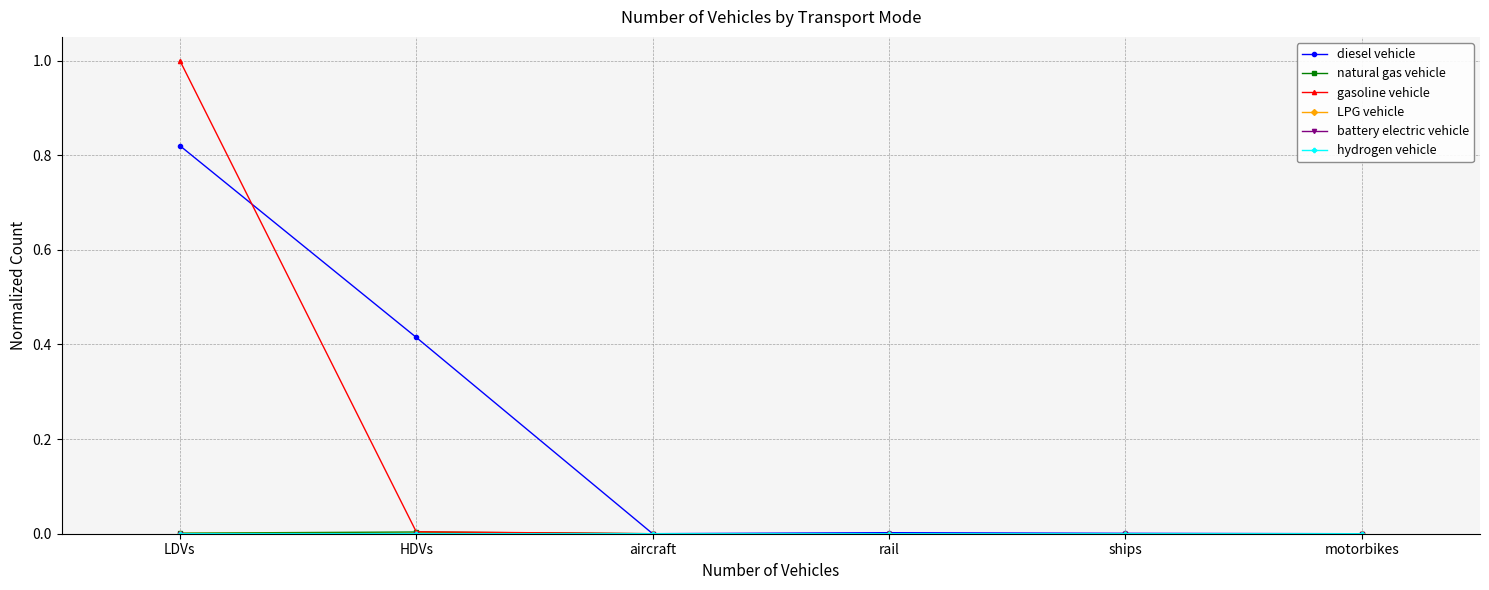

At which category is the sum across all series the highest?

LDVs